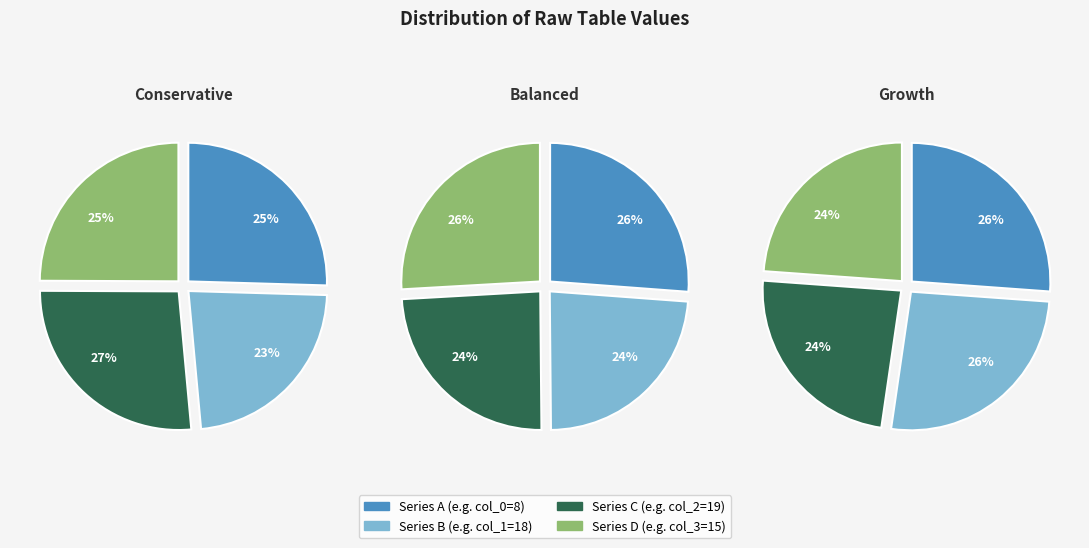

The col_2 slice represents 14% of the pie. True or false?

False